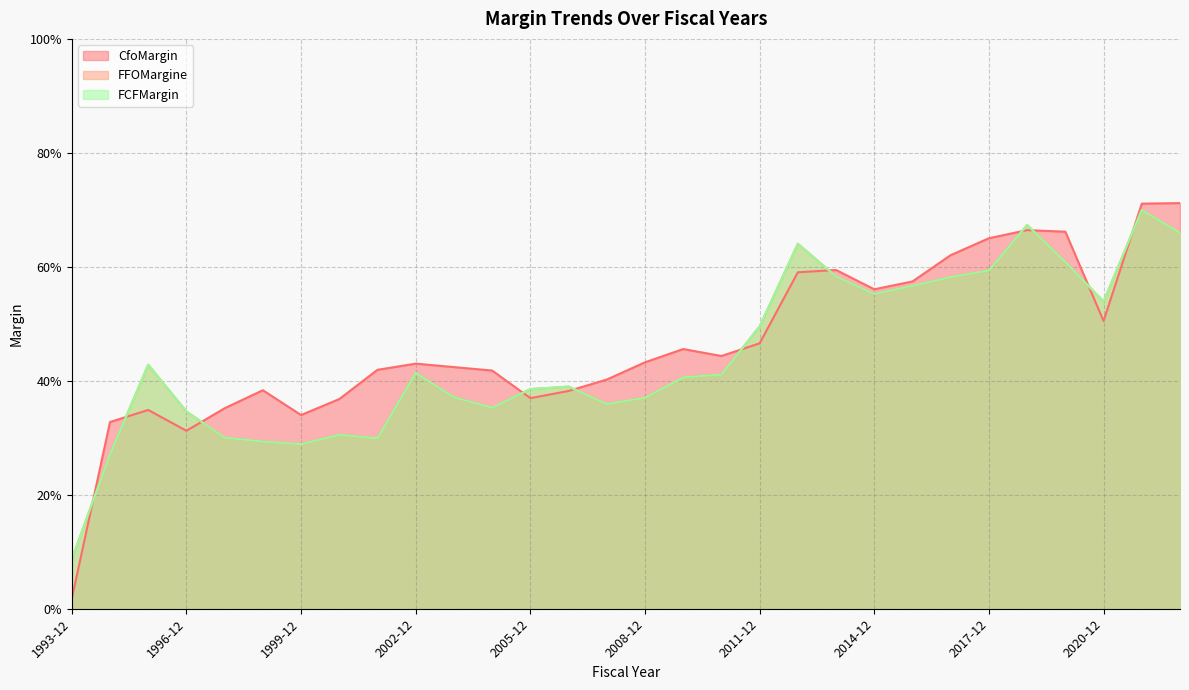

True or false: FCFMargin has more than 0 interior local peaks.

True